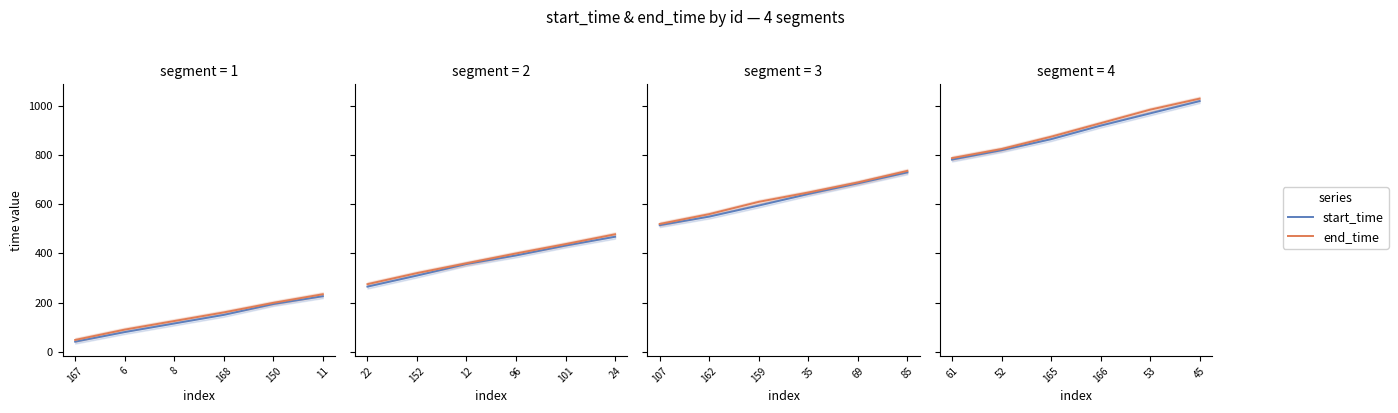

True or false: end_time and start_time intersect in this chart.

False